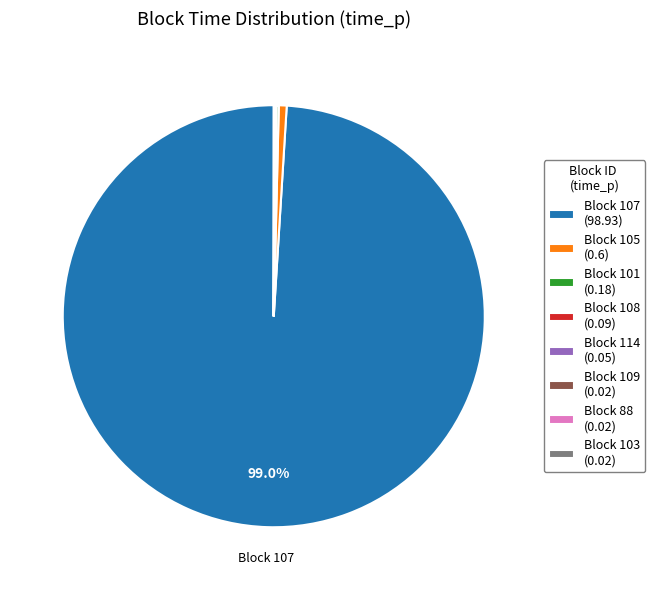

To the nearest percent, what is the average slice percentage?

12%